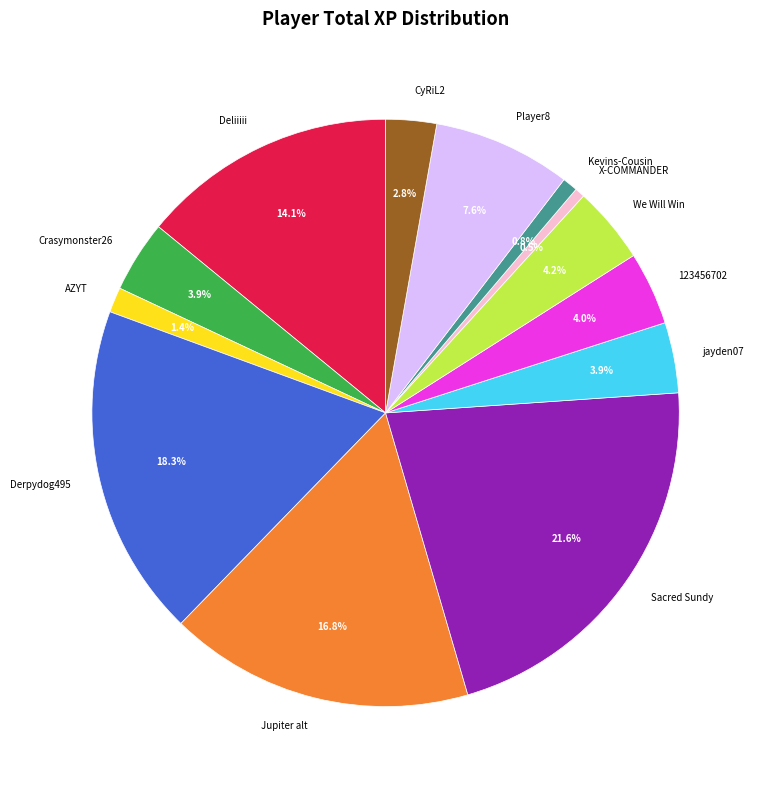

Which category has the biggest portion of the pie?

Sacred Sundy